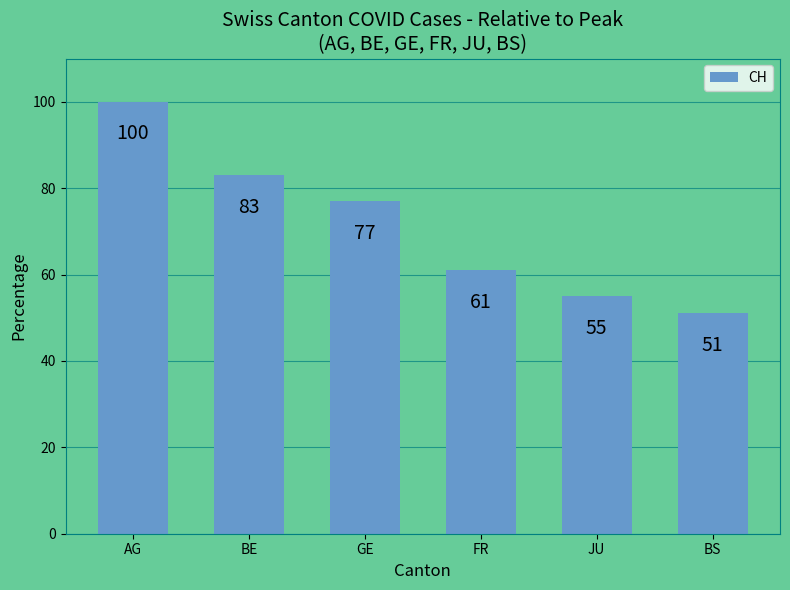

What is the label of the 4th bar from the left?

FR